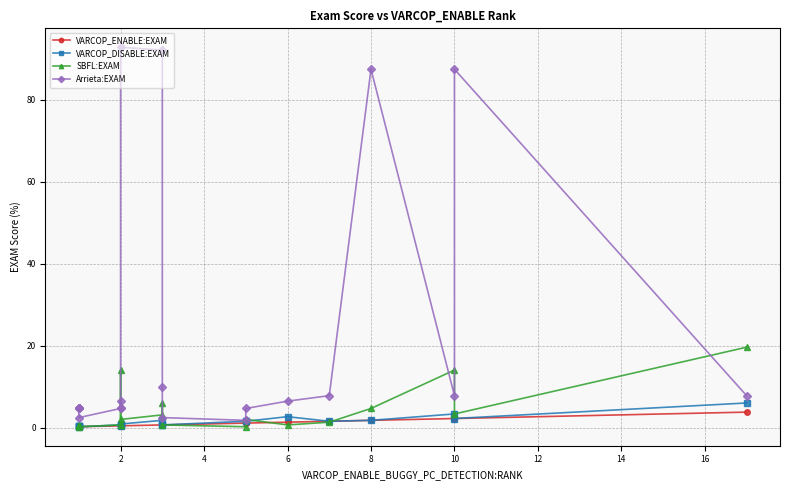

Between 4 and 12, which series saw the biggest shift?

Arrieta:EXAM